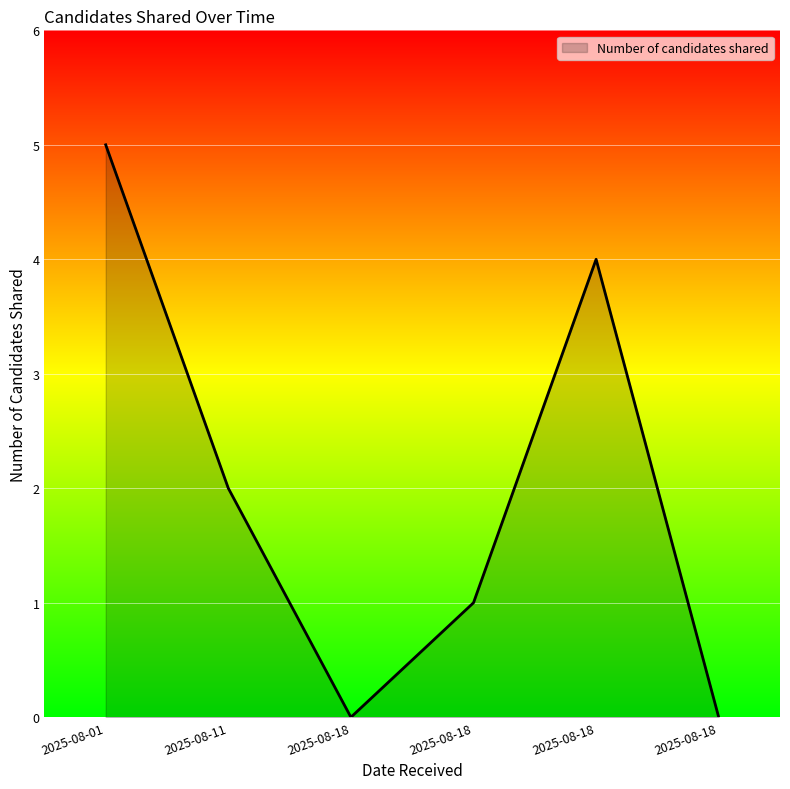

How many categories are shown in the chart?

6